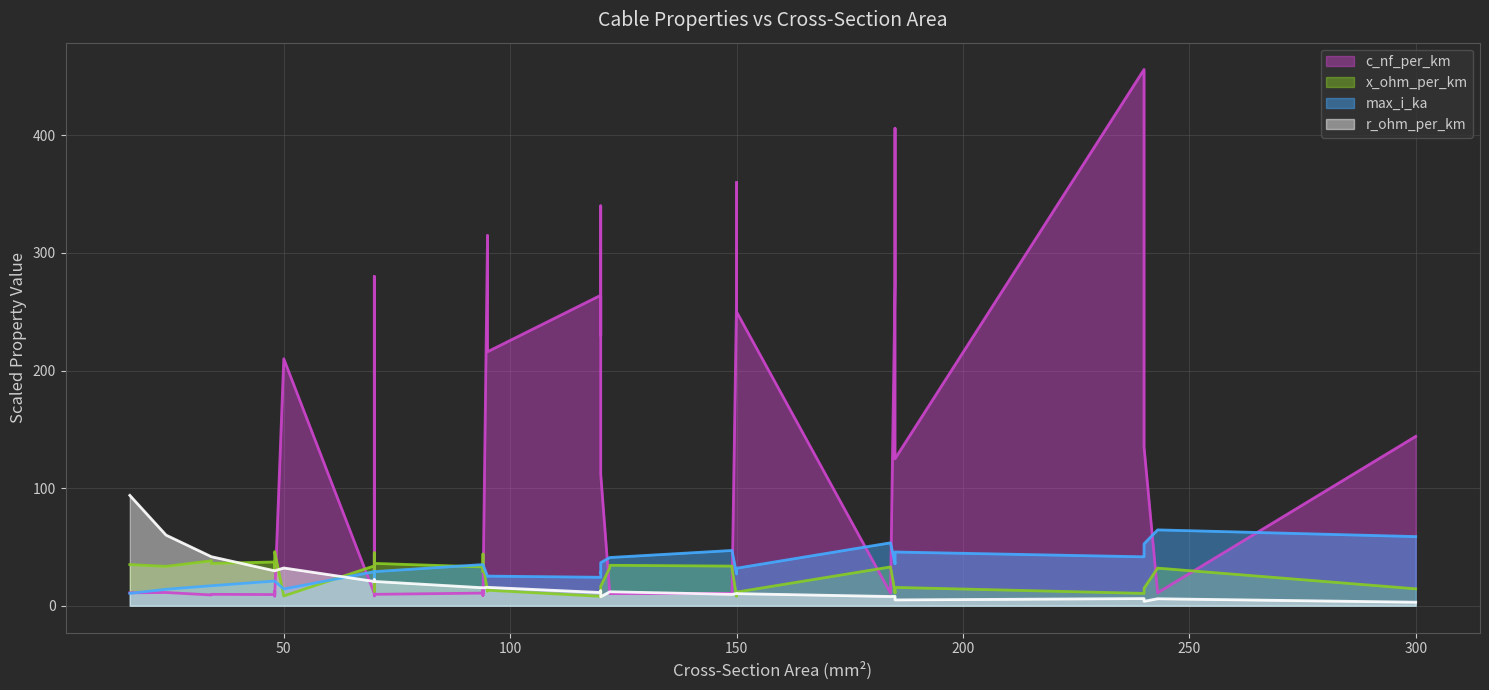

True or false: x_ohm_per_km (line) has more than 1 points higher than both neighbors.

True